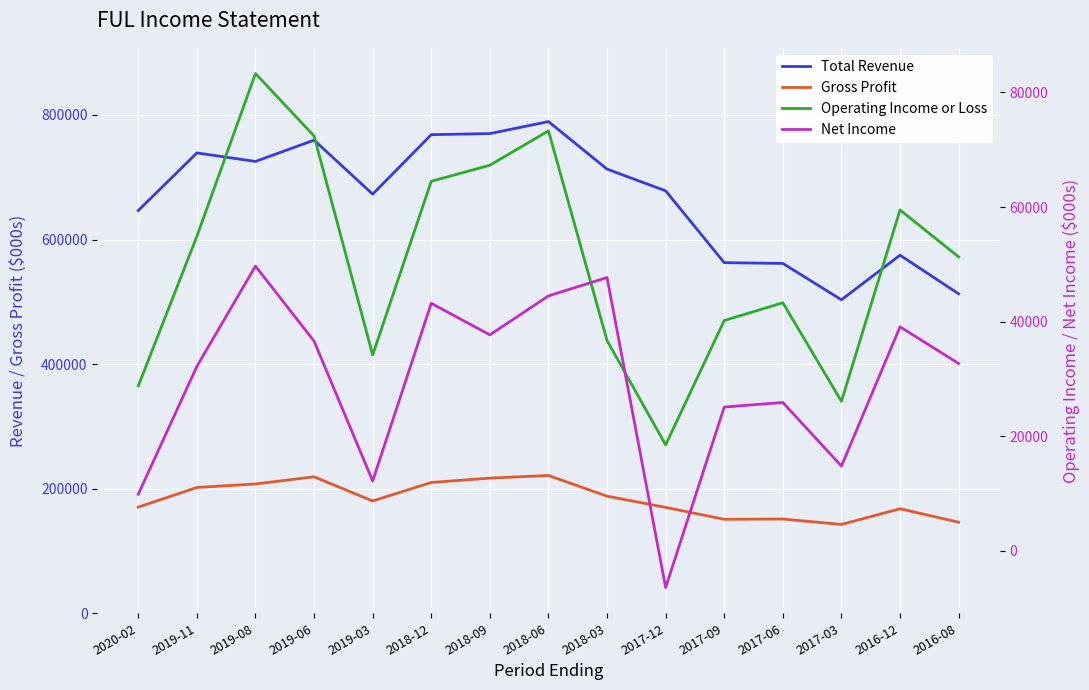

The Net Income series shows 12200 at 2019-03. True or false?

True